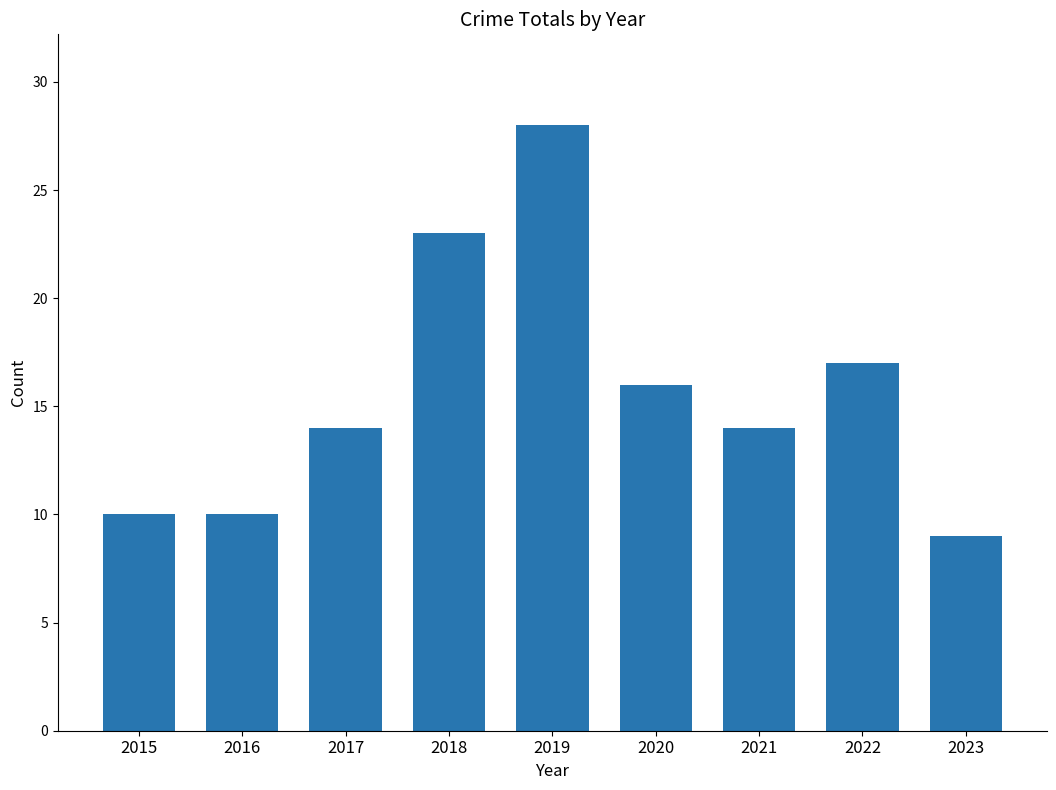

Reading left to right, list all the values displayed in this chart.

10	10	14	23	28	16	14	17	9